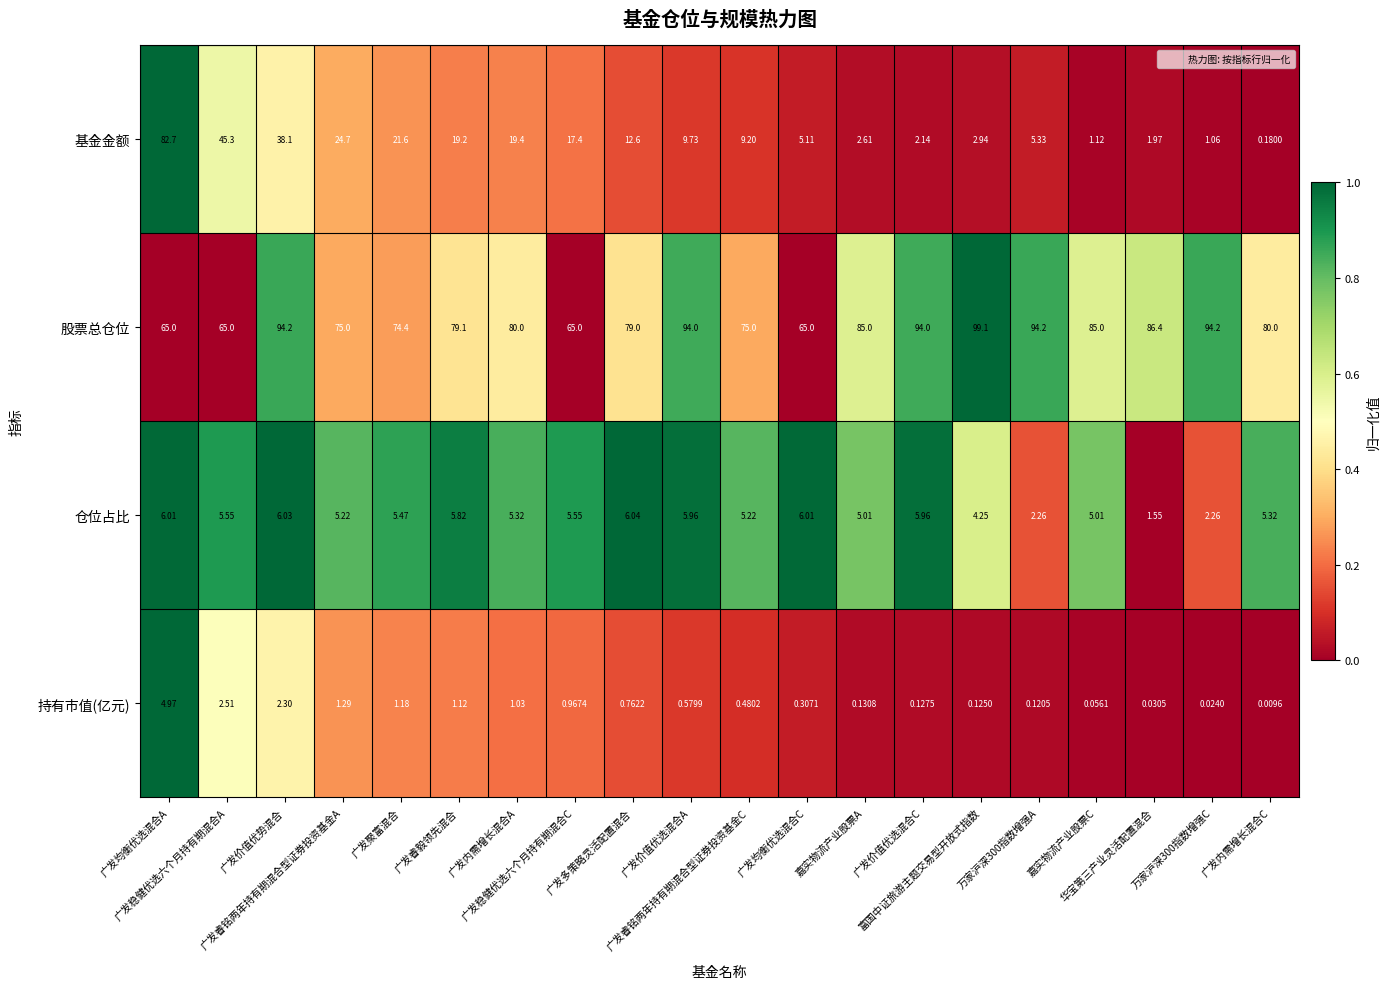

At 广发均衡优选混合C, list the series in order from smallest to largest.

持有市值(亿元), 基金金额, 仓位占比, 股票总仓位